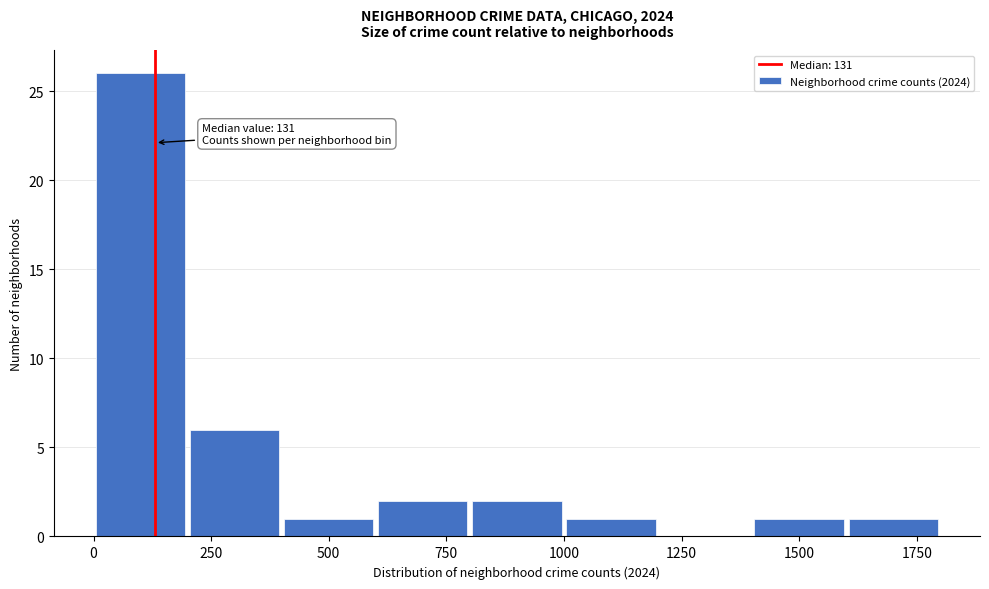

Over which range of the x-axis is the bar tallest?

0 to 200